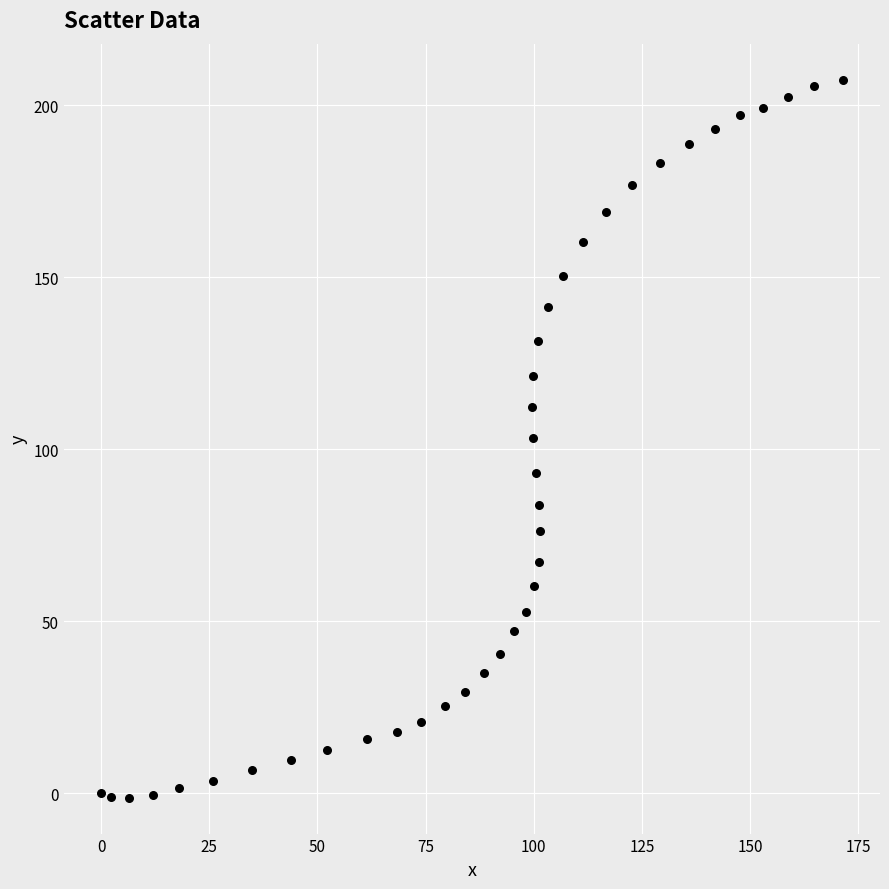

What is the range of Y values (max minus min)?

208.7